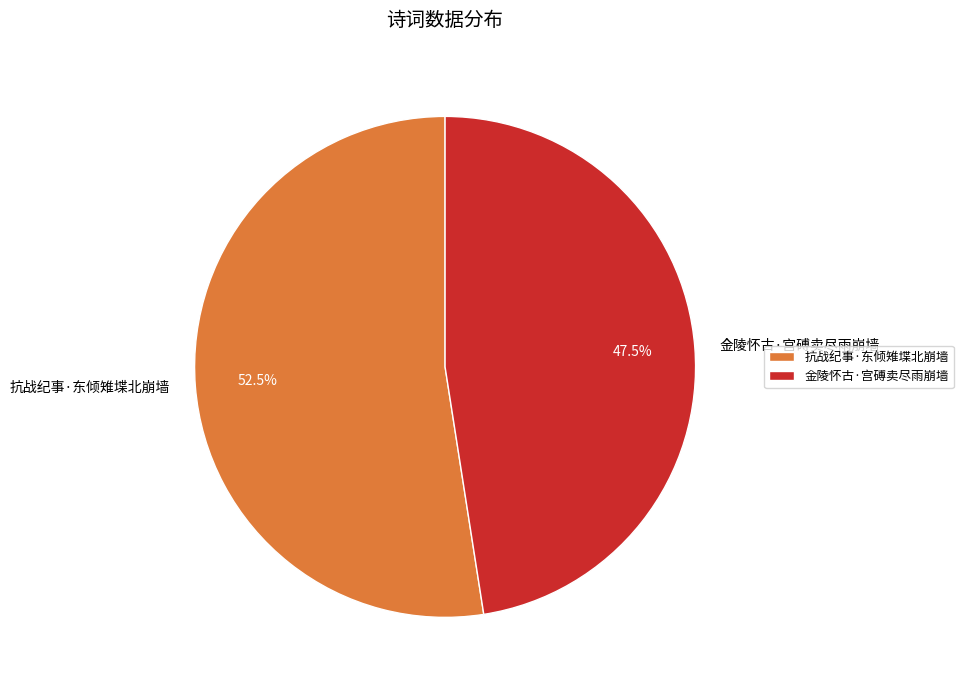

Approximately how many times larger is the value at 抗战纪事·东倾雉堞北崩墙 compared to 金陵怀古·宫磗卖尽雨崩墙?

1.1